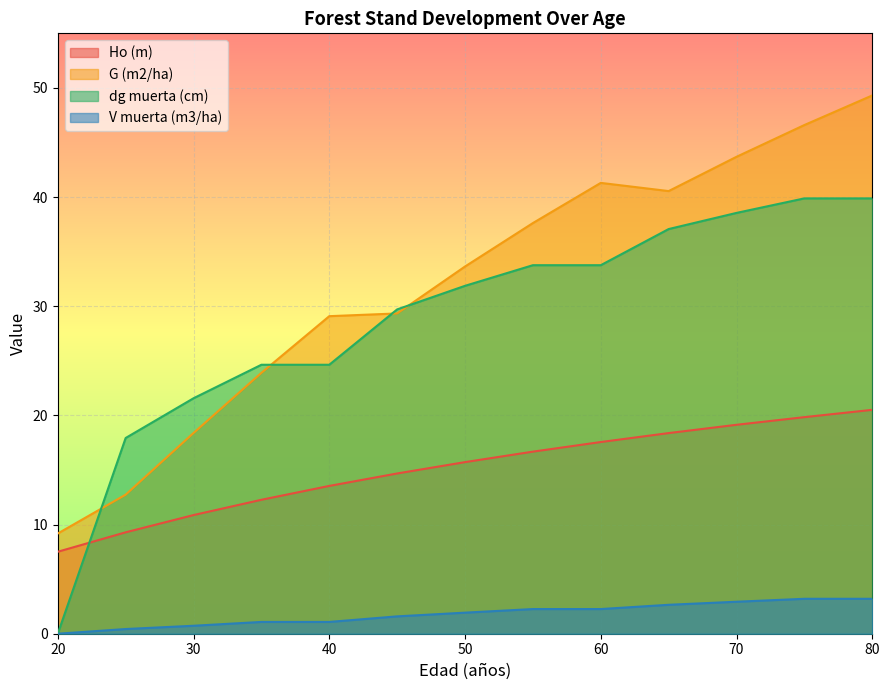

What is the value of the V muerta (m3/ha) point at the 11th from the left?

2.9